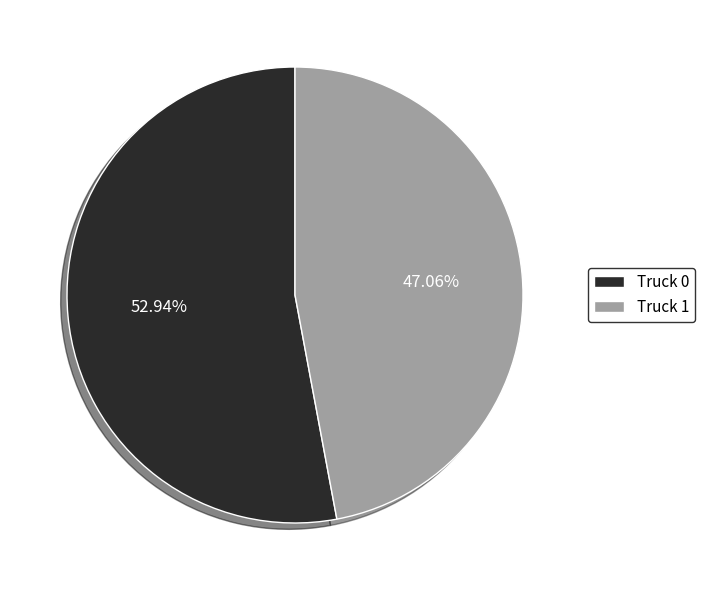

How many segments does this pie chart have?

2